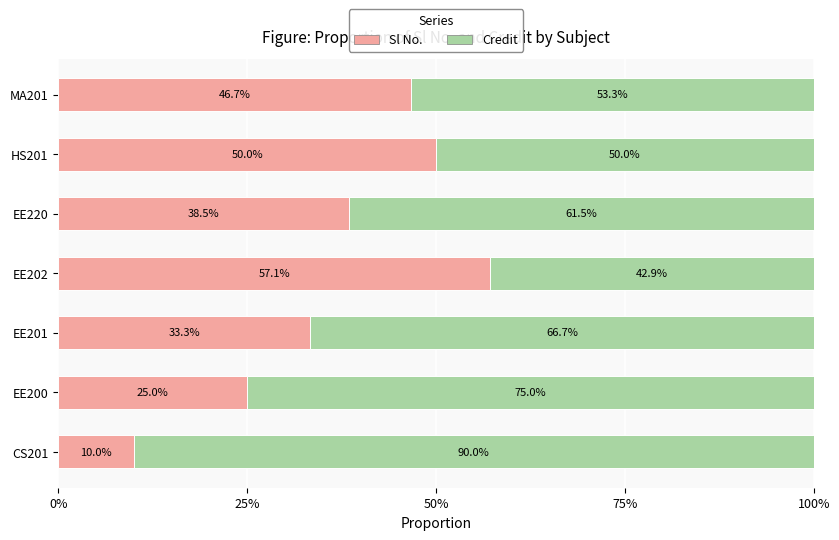

List the labels in order of Sl No. value, smallest first.

CS201, EE200, EE201, EE220, MA201, HS201, EE202